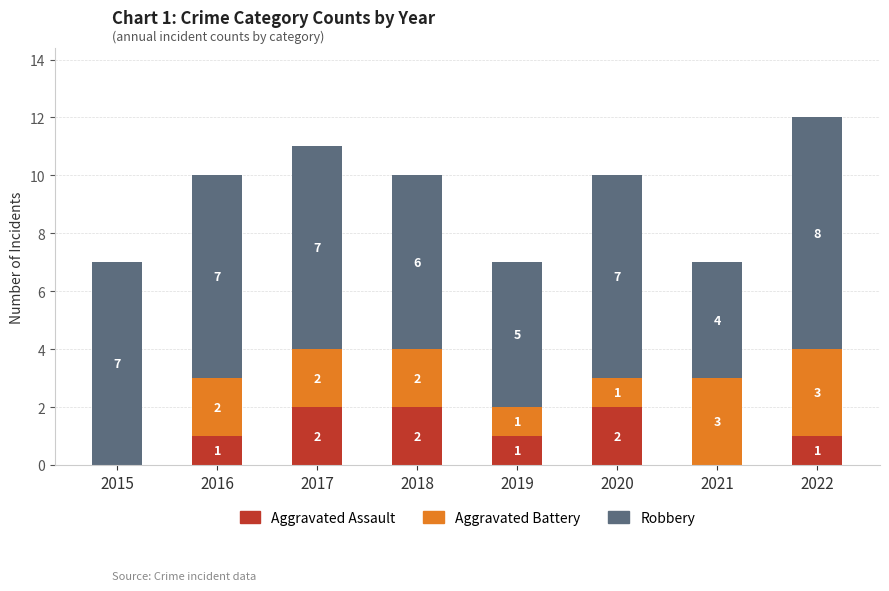

At which category is the sum across all series the highest?

2022